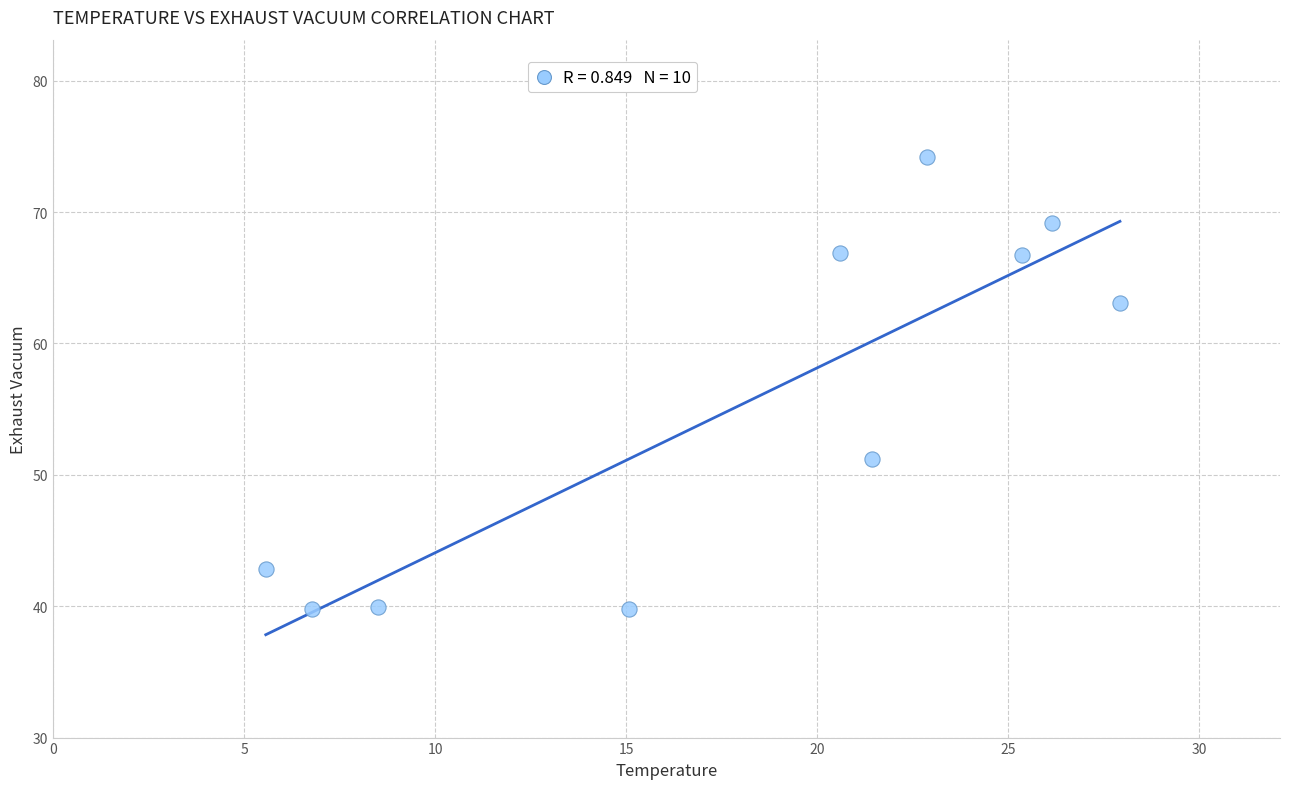

What is the range of X values (max minus min)?

22.4